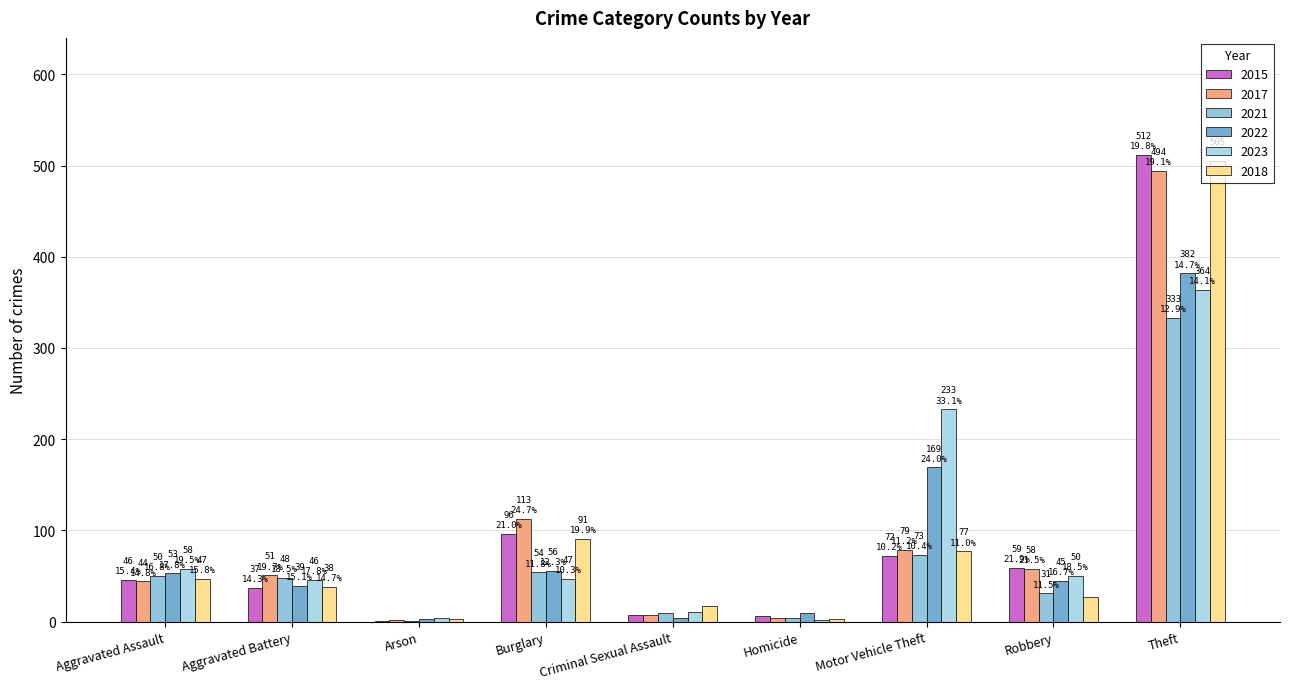

Reading left to right, transcribe all the data shown in this chart.

2015: 46	37	1	96	7	6	72	59	512
2017: 44	51	2	113	7	4	79	58	494
2021: 50	48	1	54	9	4	73	31	333
2022: 53	39	3	56	4	9	169	45	382
2023: 58	46	4	47	10	2	233	50	364
2018: 47	38	3	91	17	3	77	27	505